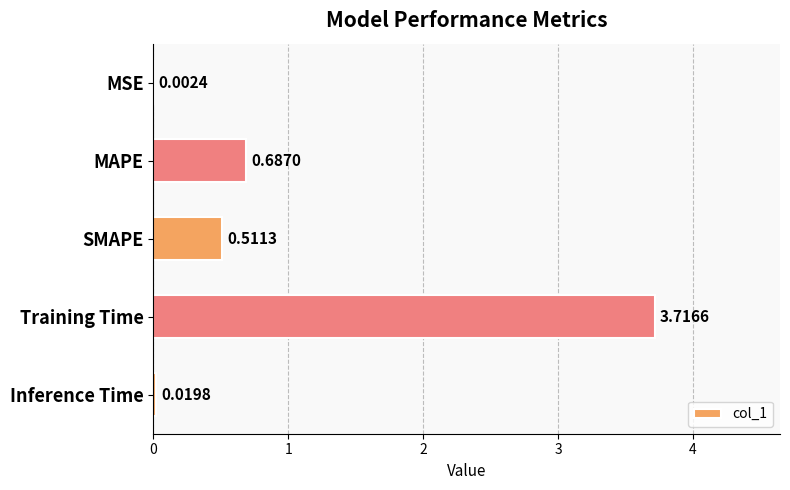

What is the sum of all values?

4.9